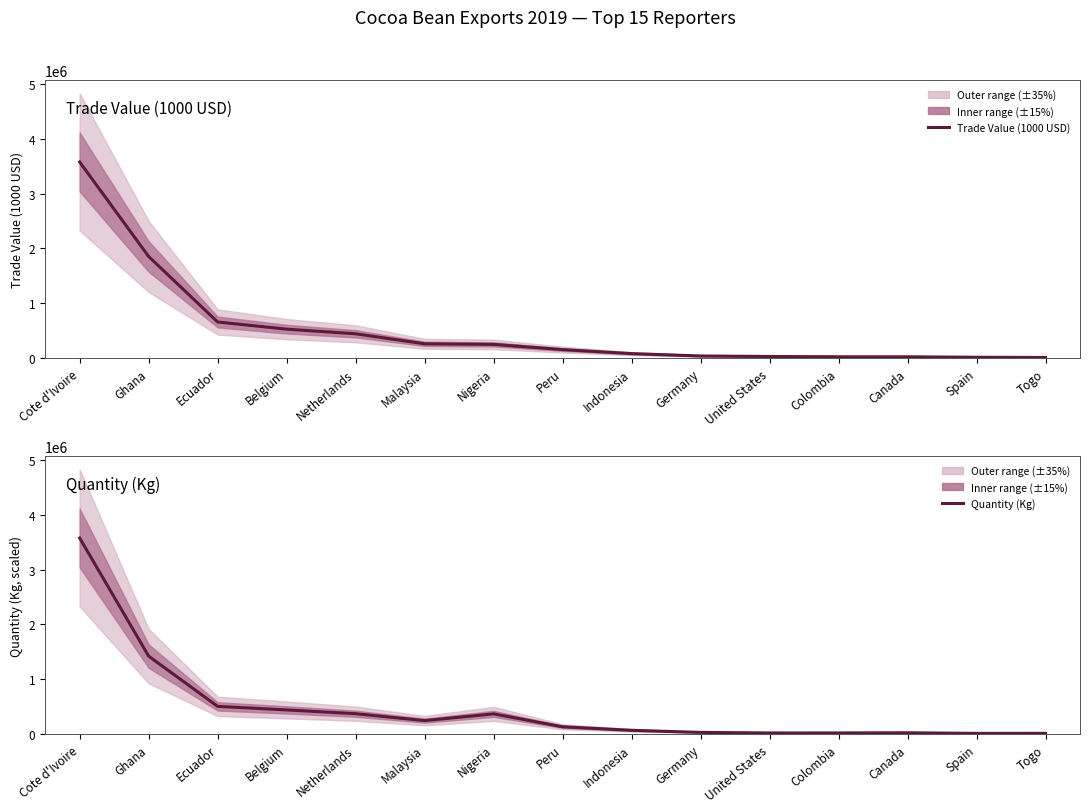

What is the average value of the Quantity (Kg) series?

482721.1